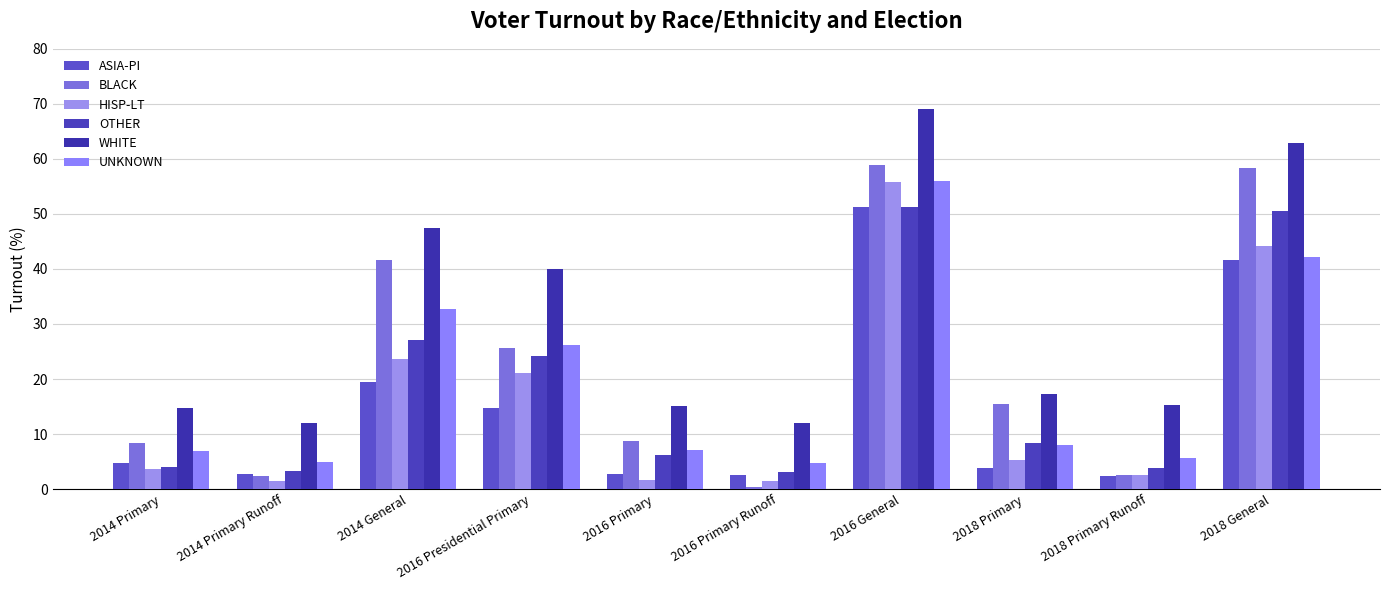

What is the greatest value displayed?

69.1